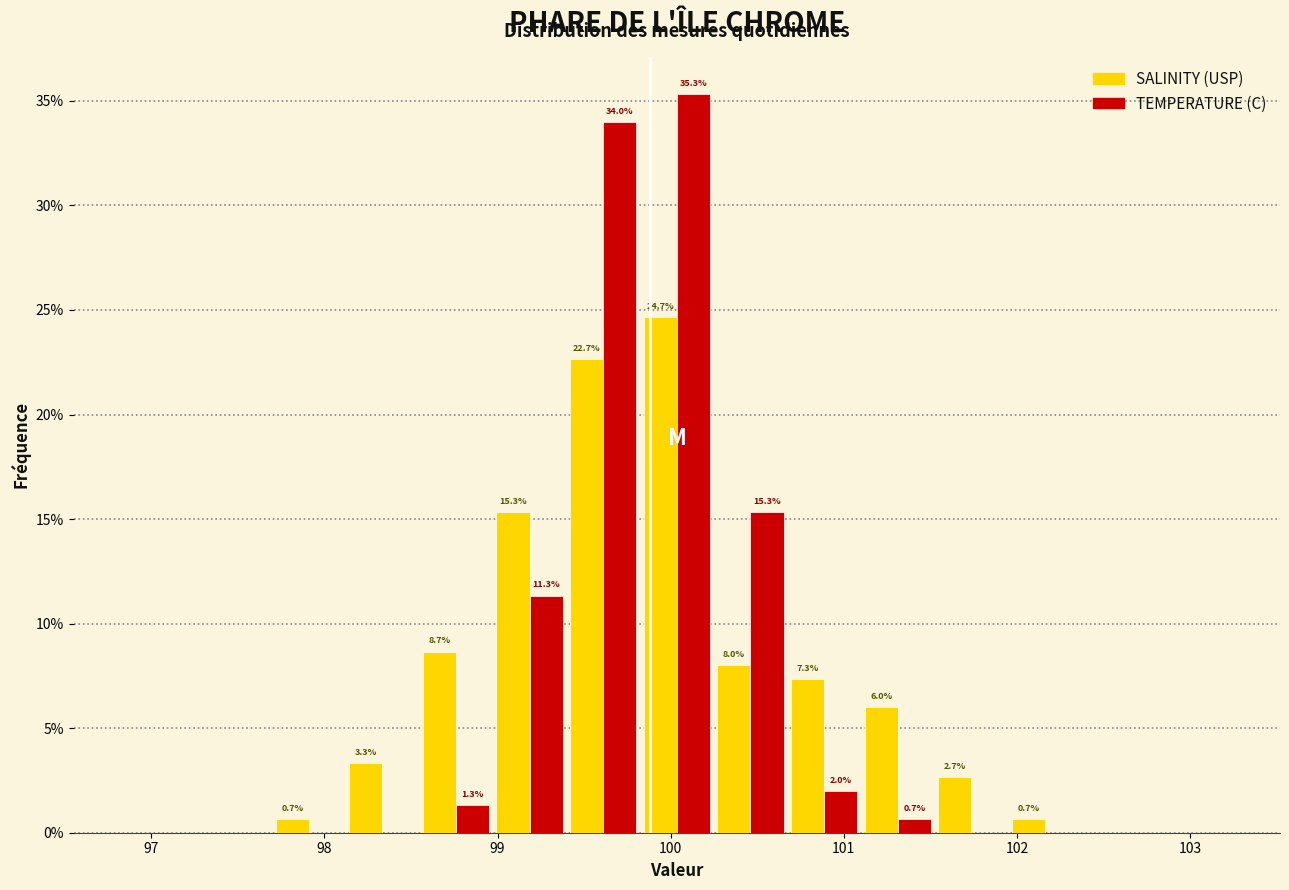

In the SALINITY (USP) series, which range on the x-axis has the tallest bar?

99.8 to 100.2